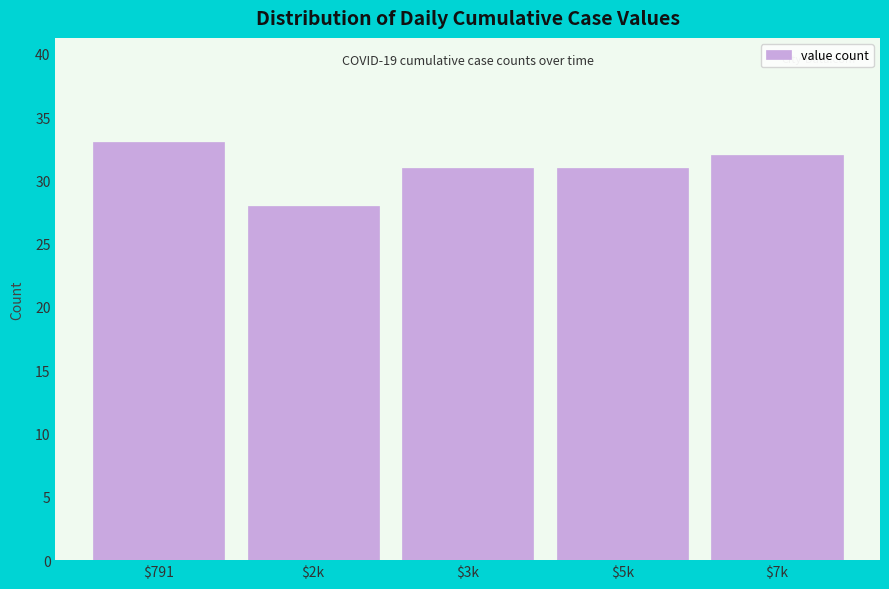

Reading left to right, what are all the values shown in this chart?

33	28	31	31	32